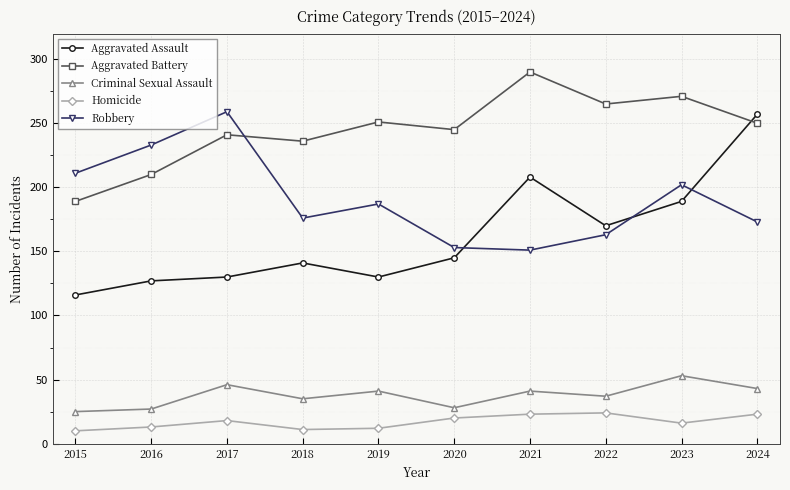

Count the number of categories in the chart.

10